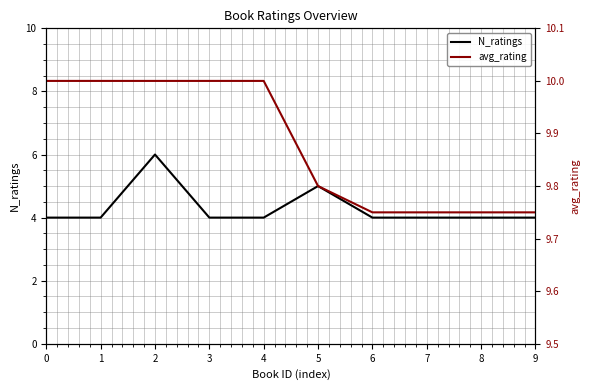

Which series changed the most between 6 and 9?

N_ratings